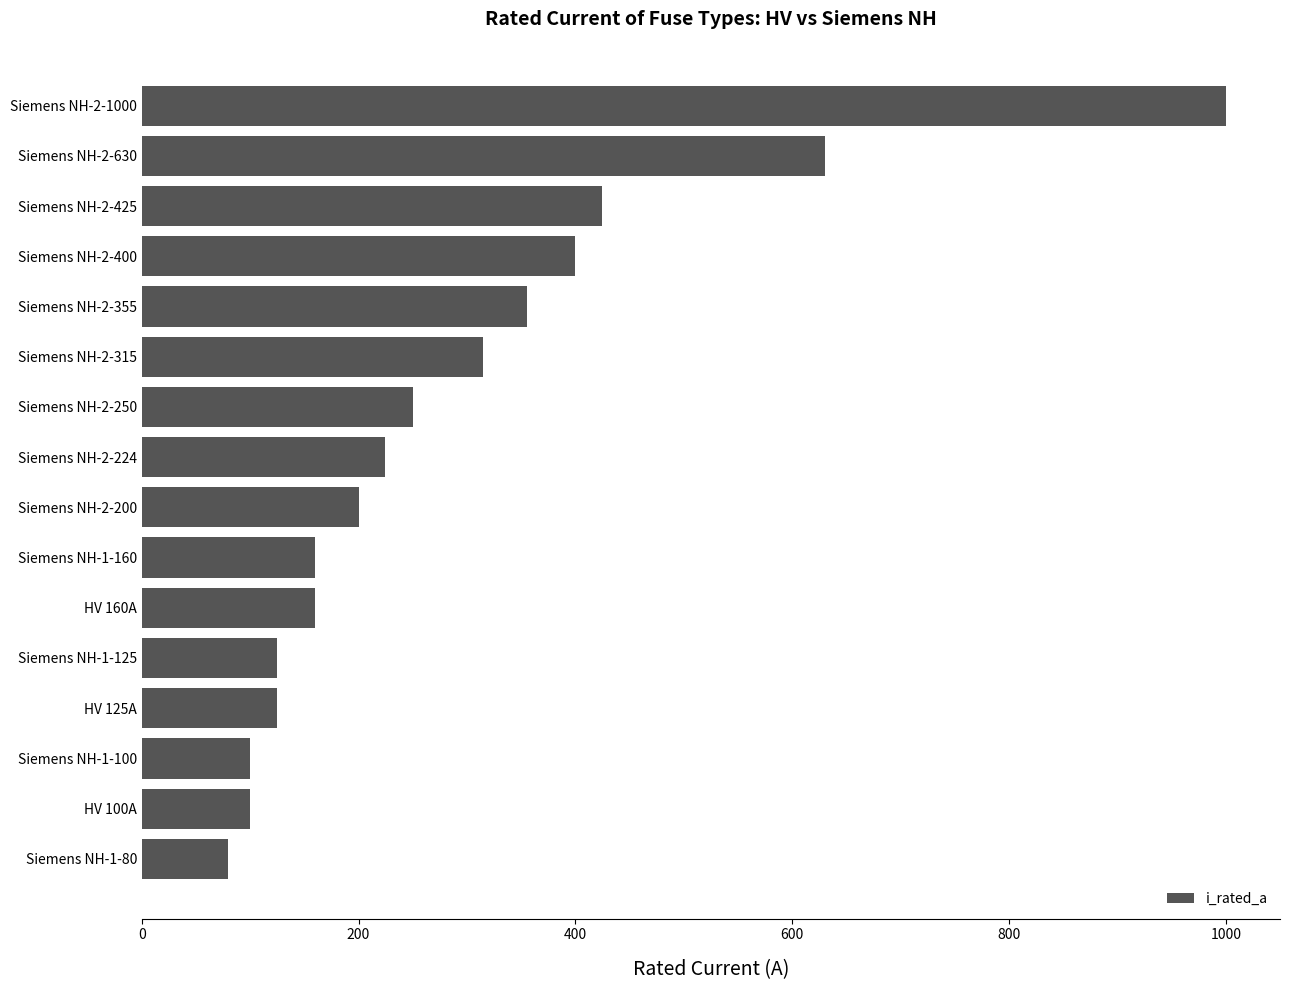

Is it true that the value at Siemens NH-2-630 is 1109?

False